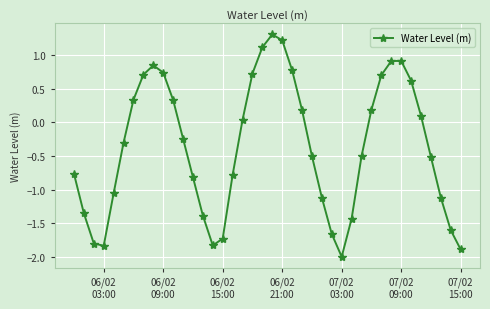

How many lines are shown in the chart?

1